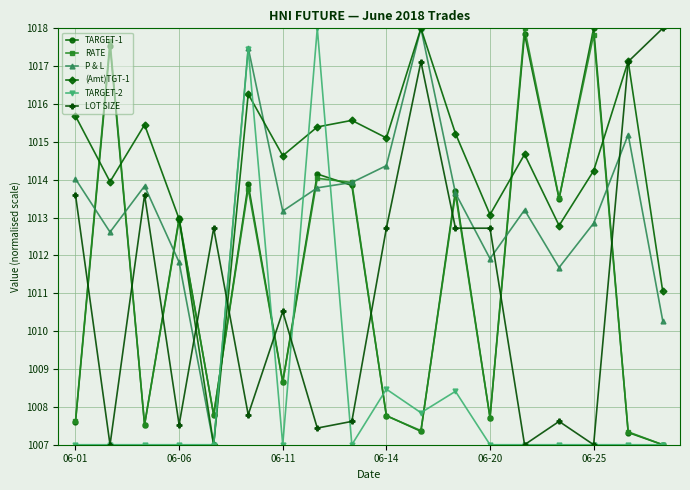

True or false: TARGET-1 and LOT SIZE cross at least once.

True